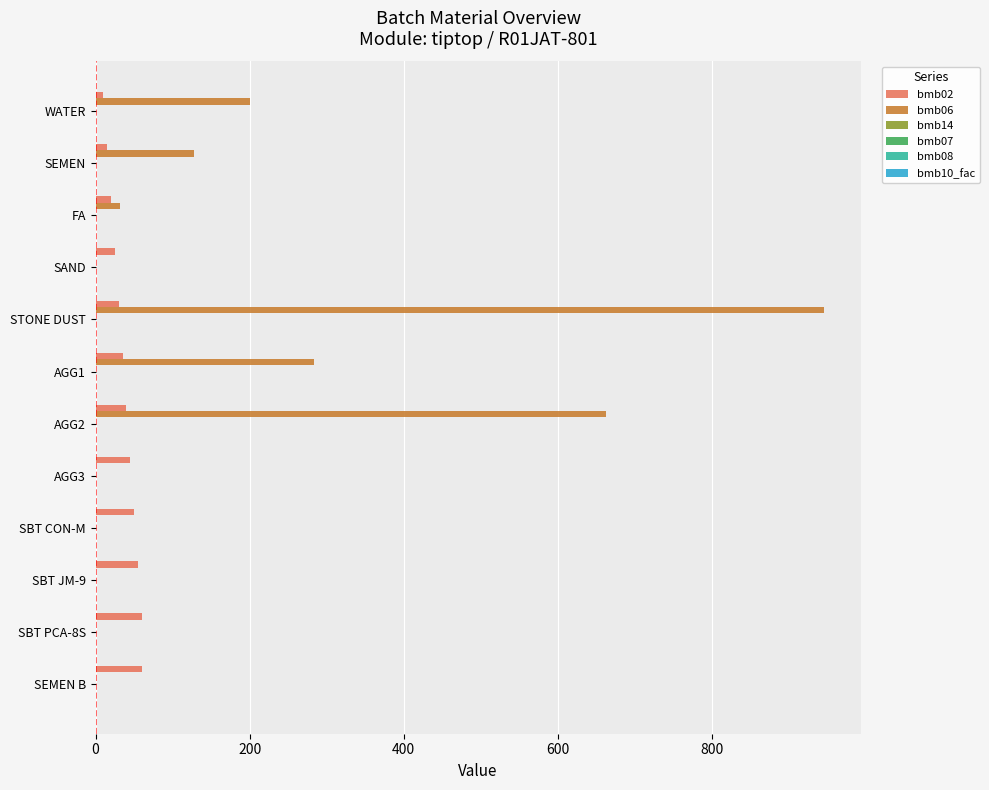

At which category is the sum across all series the highest?

STONE DUST